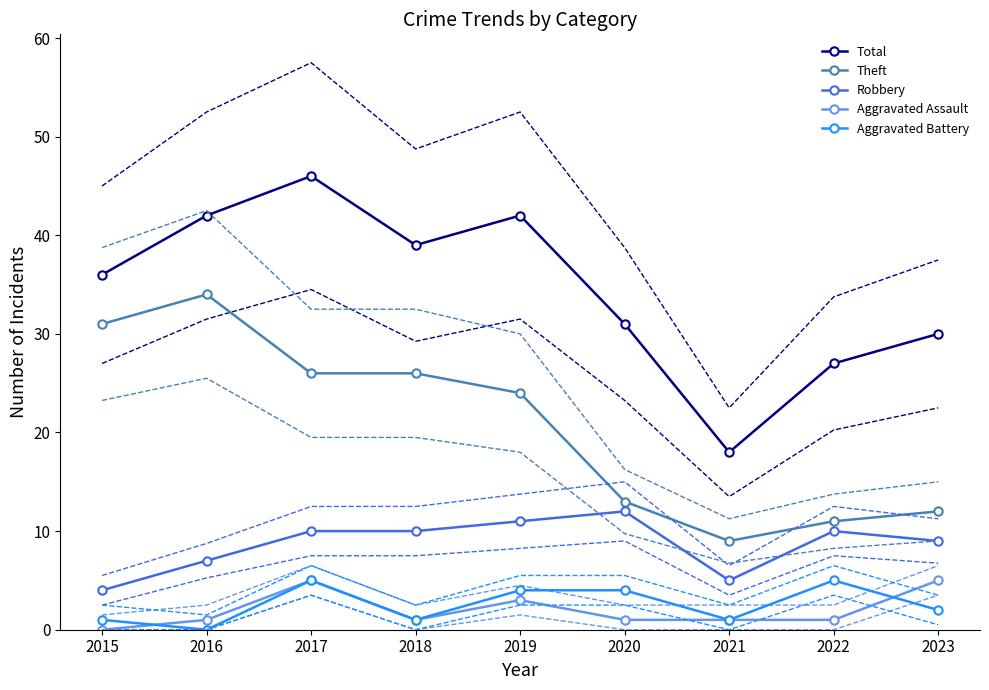

How many lines are shown in the chart?

5